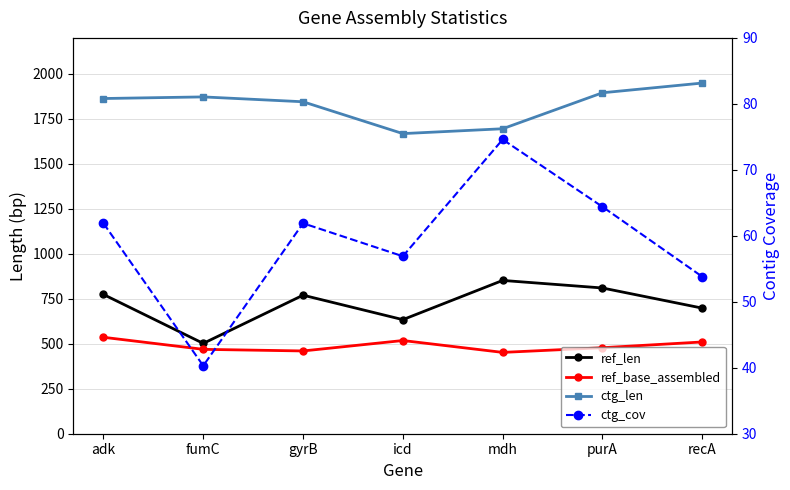

How many interior local peaks does the ctg_cov series have?

2